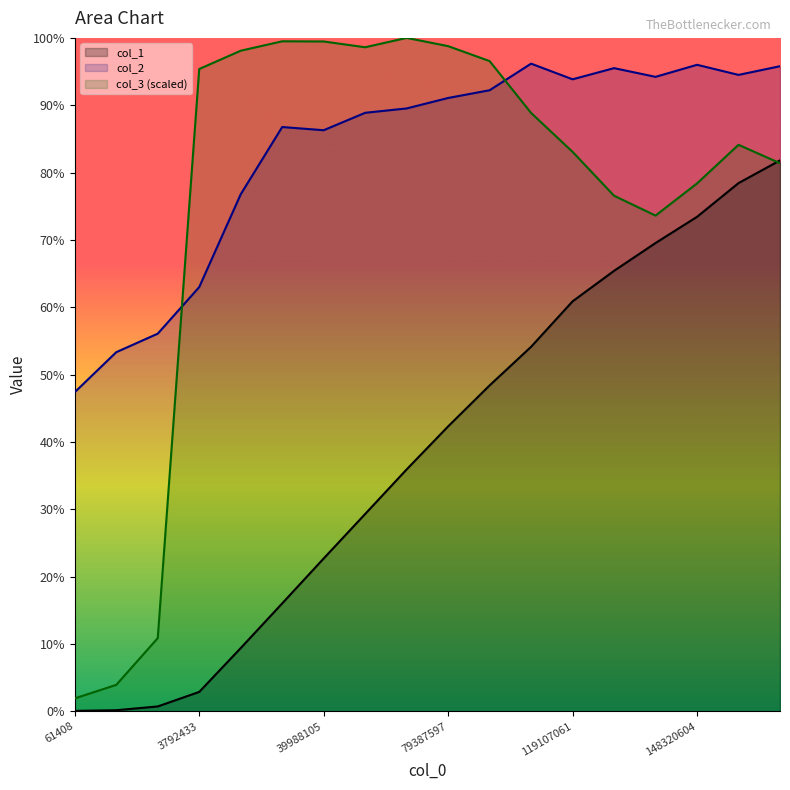

Which category has the highest value in the col_1 series?

172171680